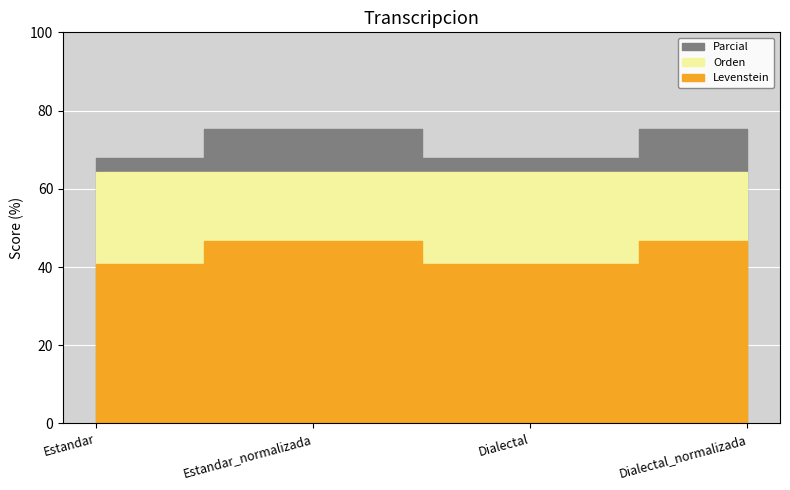

How many series are shown in this chart?

3